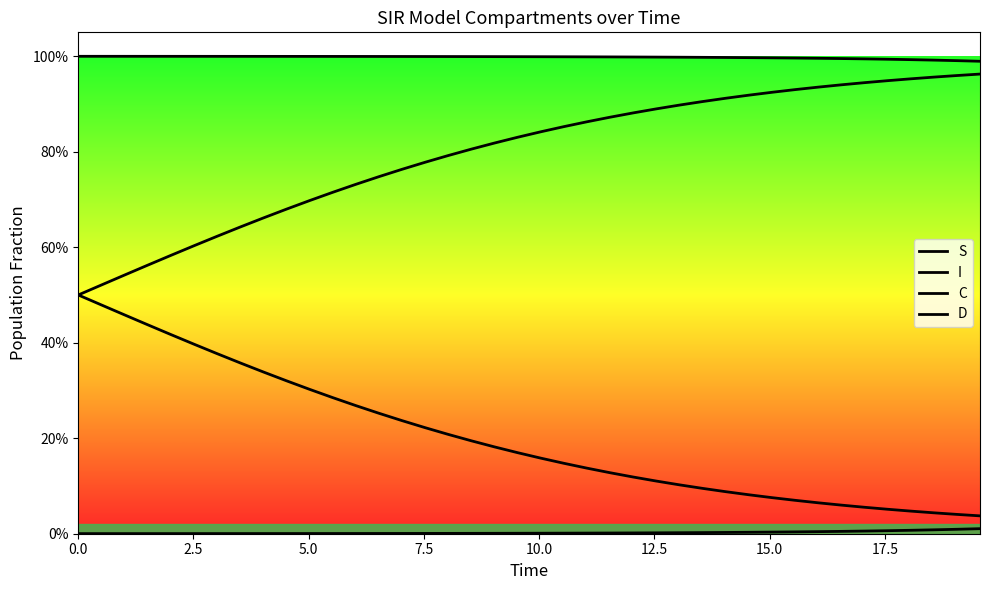

What is the value of the D point at the 13th from the left?

0.7